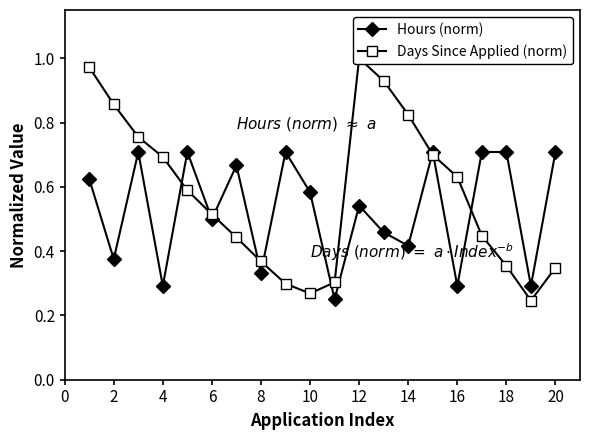

What is the minimum value shown in the chart?

0.2